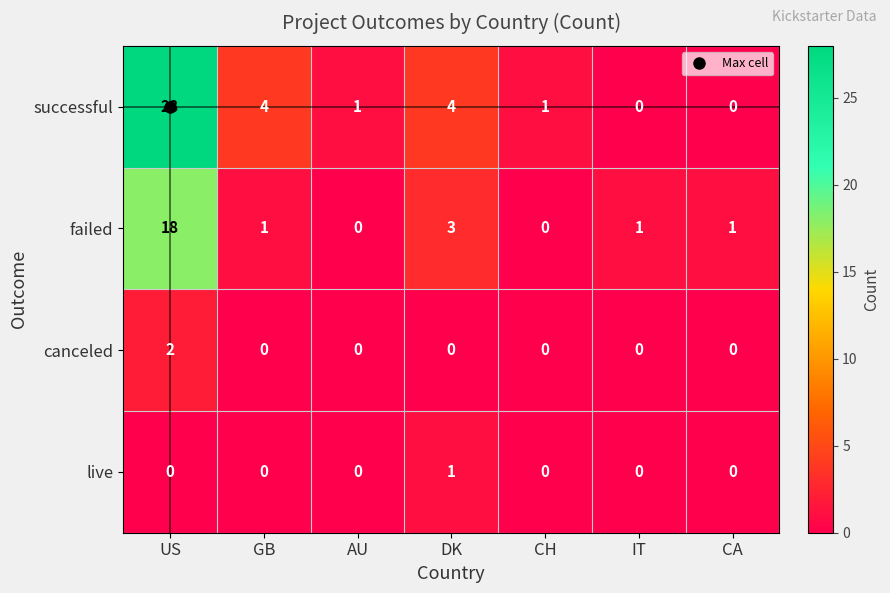

How many series are shown in this chart?

4